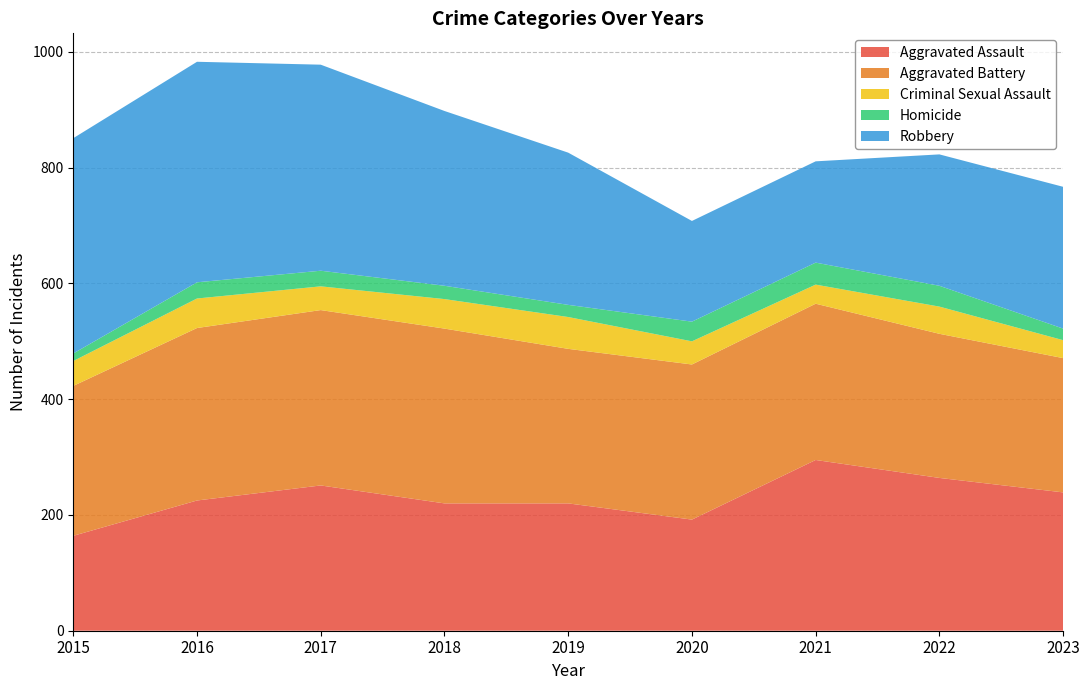

Reading left to right, extract all data points from this chart.

Aggravated Assault: 2015=164	2016=225	2017=251	2018=220	2019=220	2020=192	2021=295	2022=264	2023=239
Aggravated Battery: 2015=259	2016=298	2017=303	2018=302	2019=267	2020=268	2021=270	2022=249	2023=232
Criminal Sexual Assault: 2015=43	2016=51	2017=41	2018=51	2019=55	2020=40	2021=33	2022=47	2023=31
Homicide: 2015=13	2016=28	2017=27	2018=23	2019=21	2020=34	2021=38	2022=36	2023=20
Robbery: 2015=372	2016=381	2017=356	2018=302	2019=263	2020=174	2021=175	2022=227	2023=245